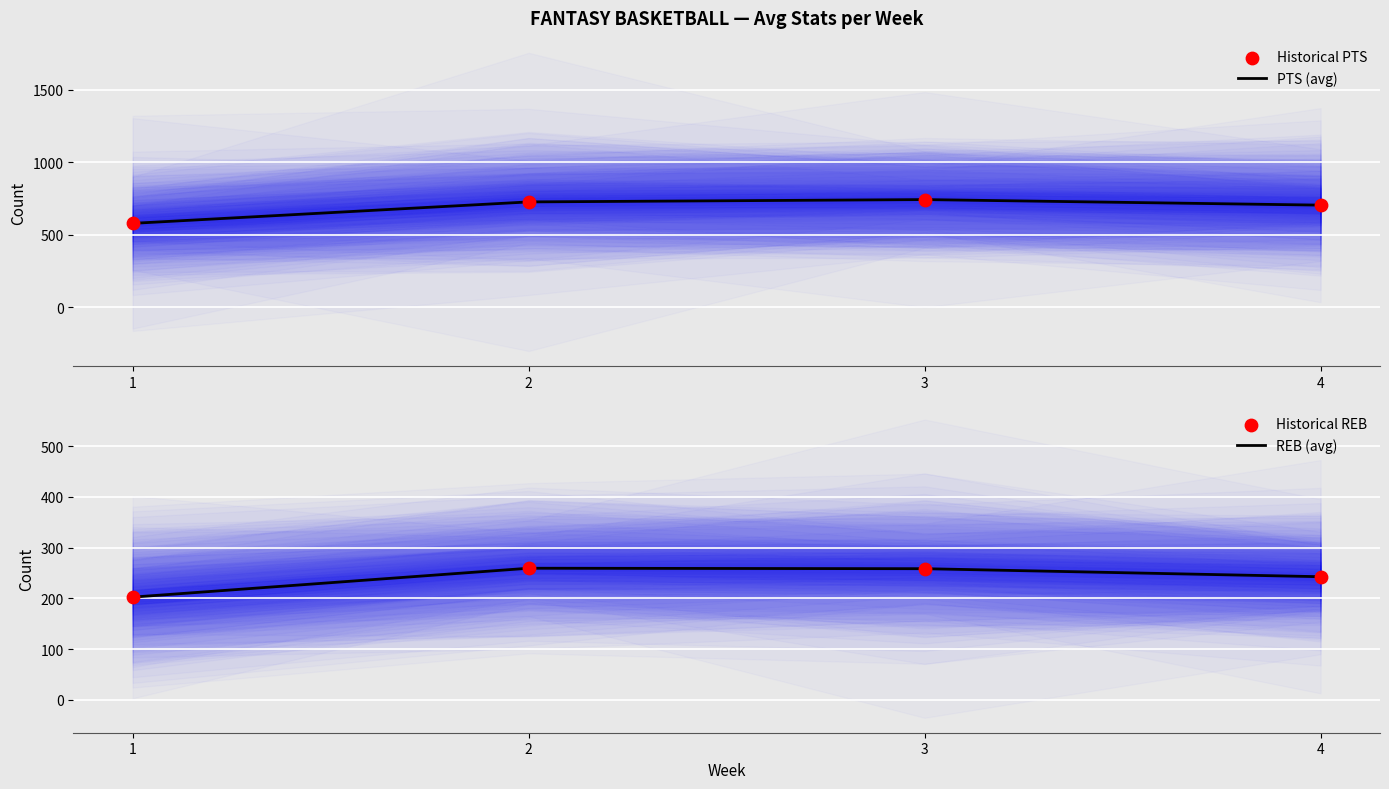

Which series has the largest total across all categories?

PTS (avg)